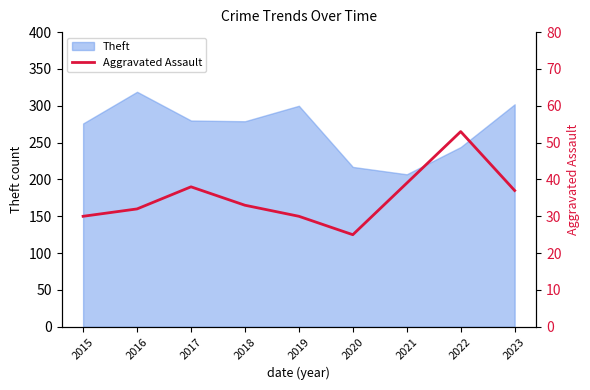

The value at 2022 is 36. True or false?

False